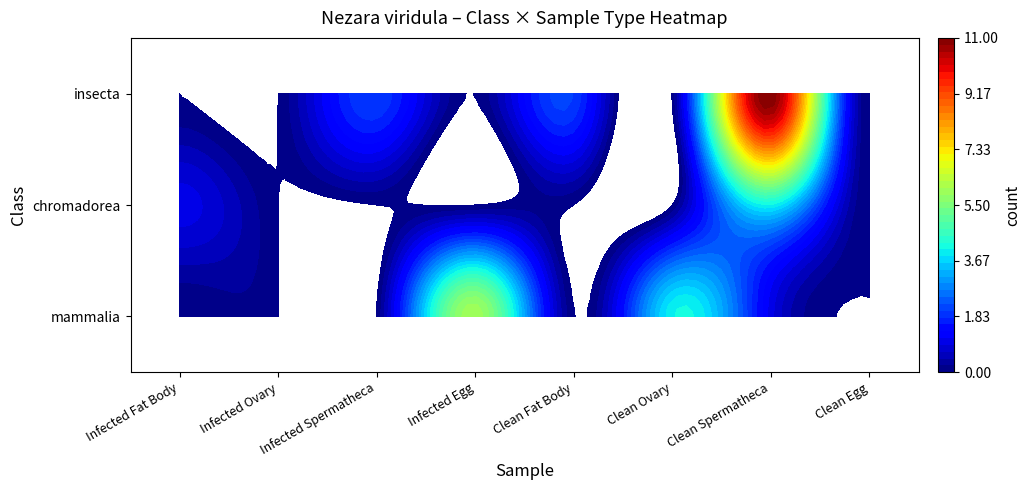

The value of insecta at 0 is -6. True or false?

False